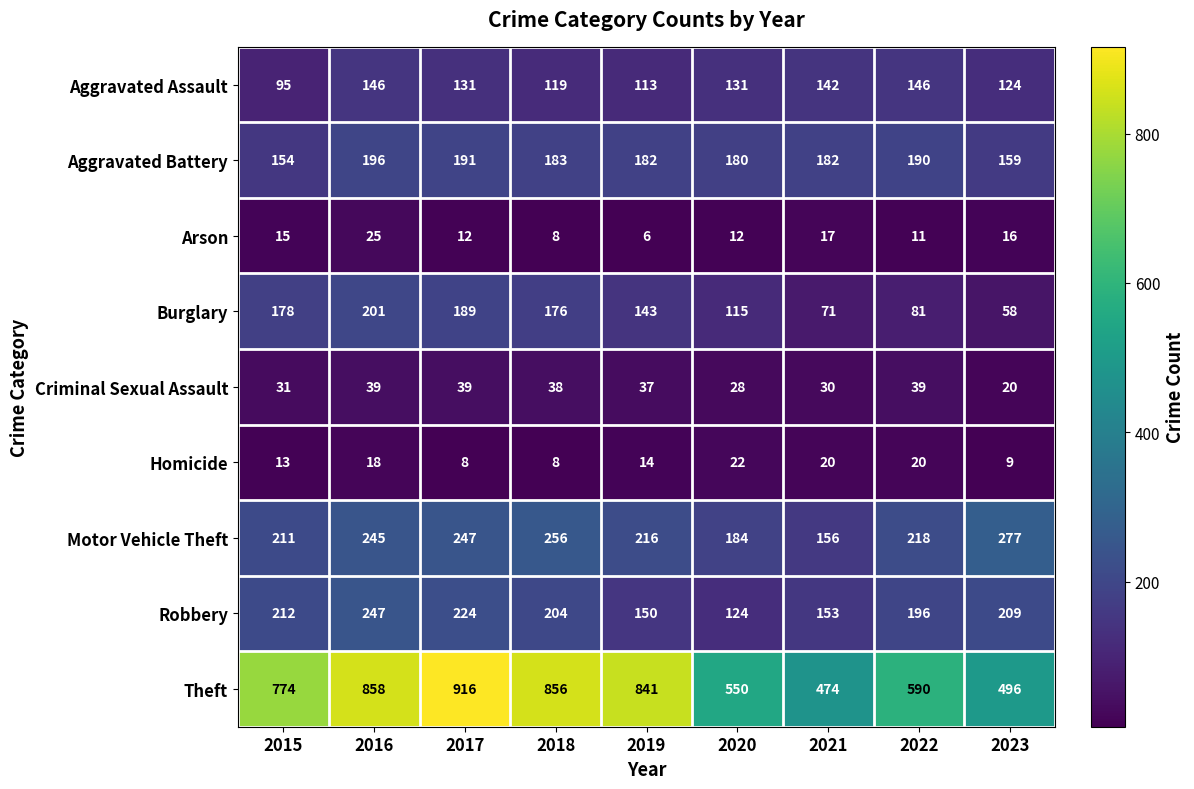

At how many categories does at least one series exceed 190?

9